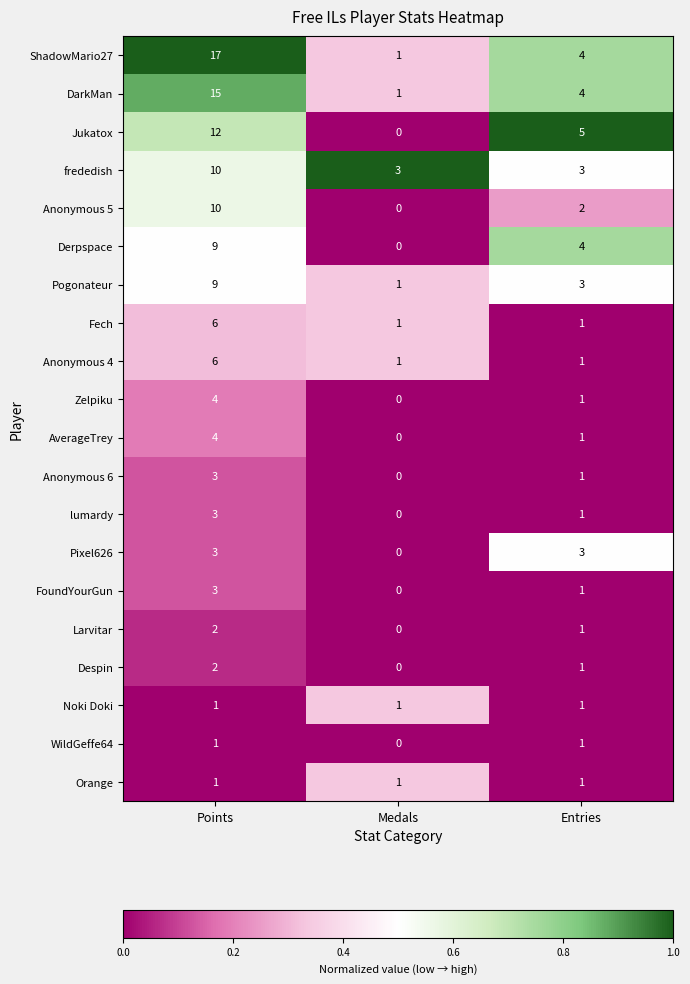

The AverageTrey series shows -2 at Medals. True or false?

False